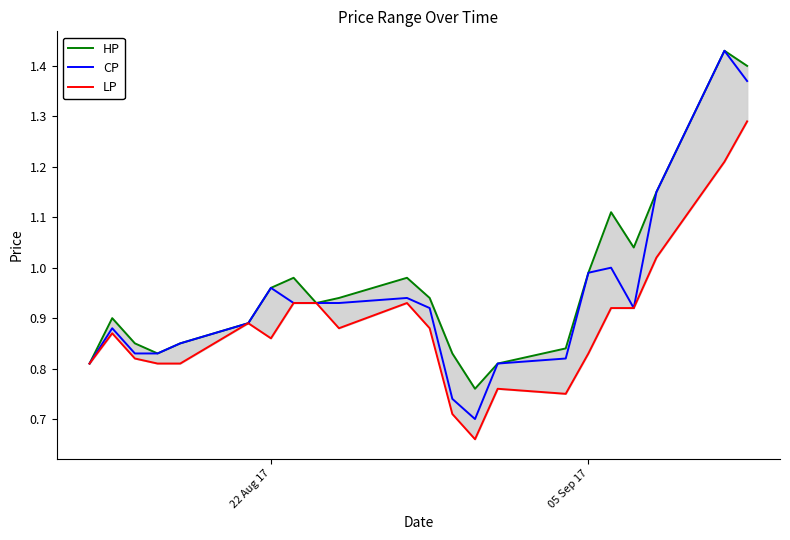

Is the value of HP at 22 Aug 17 greater than the value of CP at 6?

No